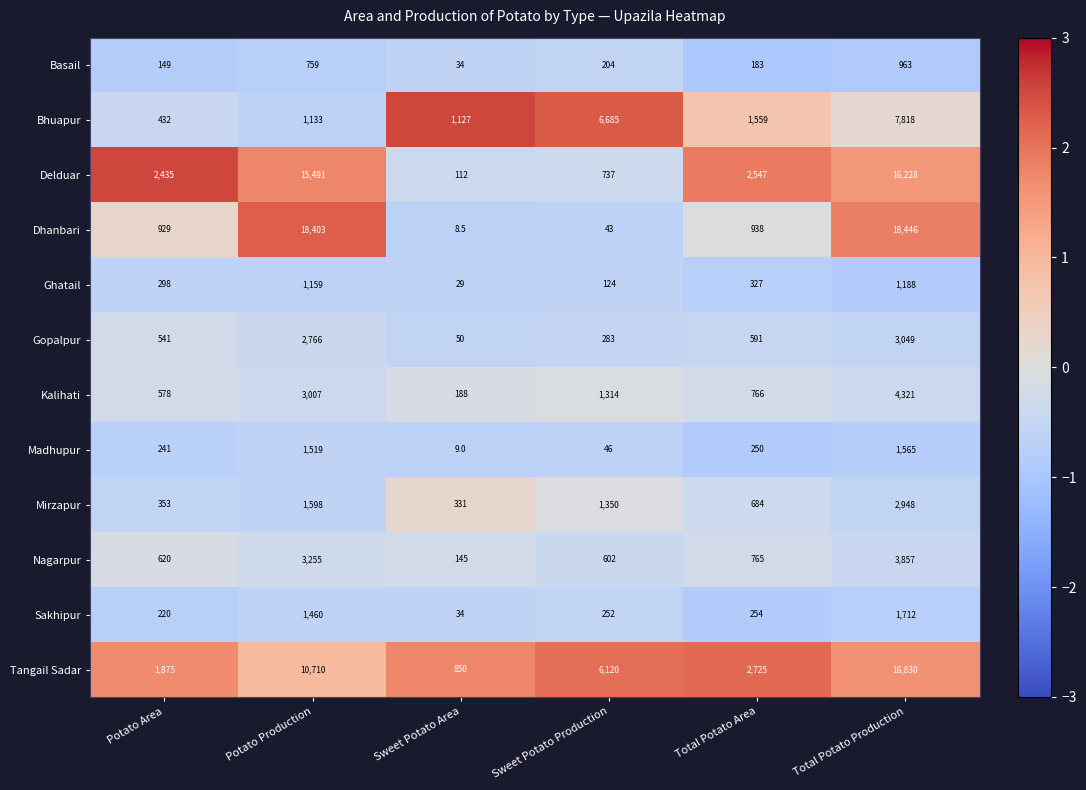

How many data points does each series have?

6